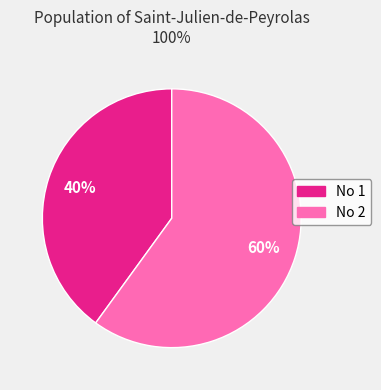

What is the largest slice in the pie chart?

No 2